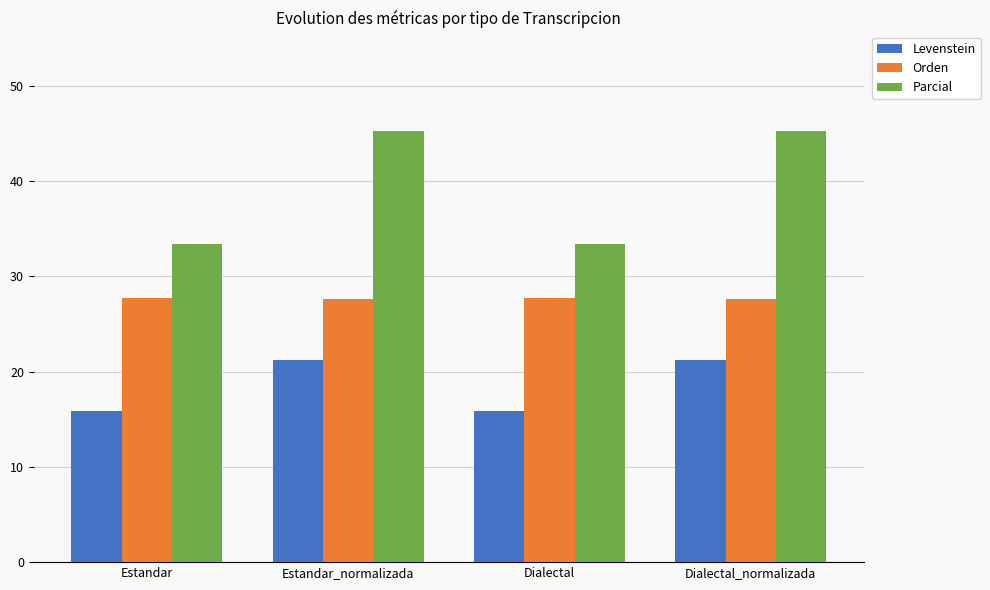

Are the bars grouped side by side (vs. stacked)?

Yes